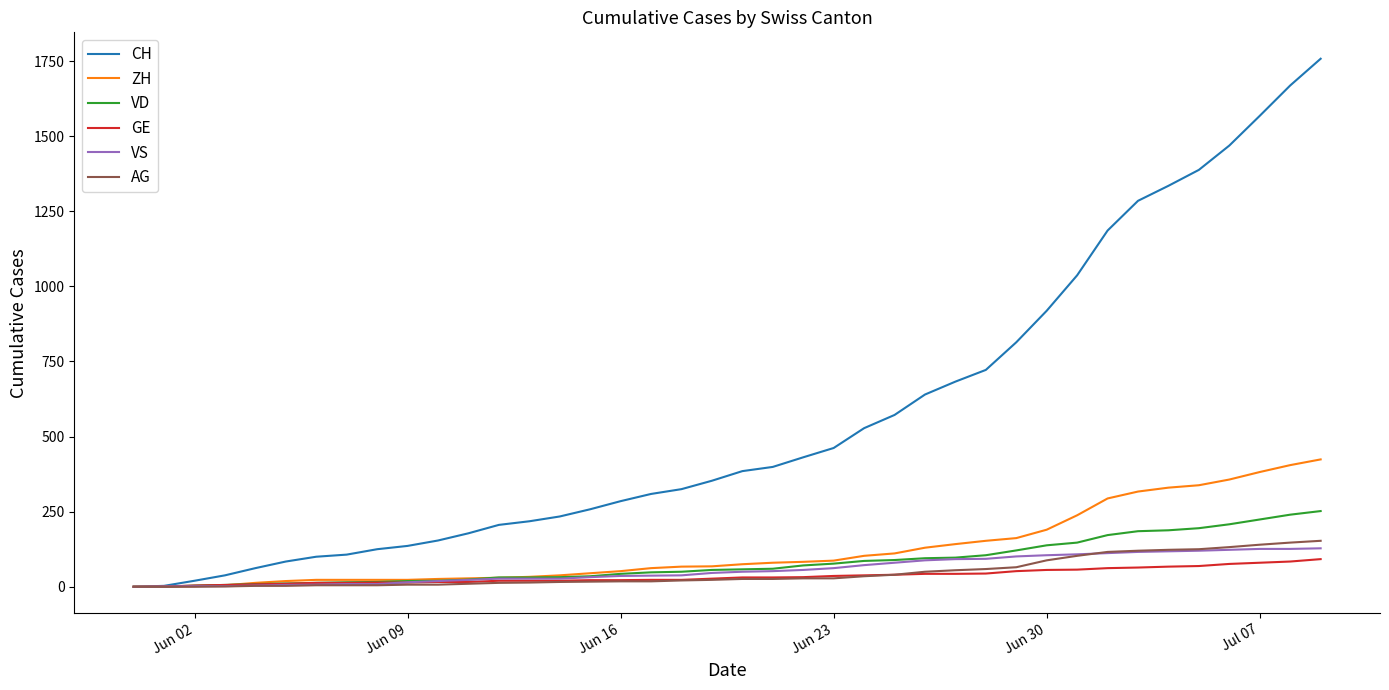

Which series has the largest total across all categories?

CH